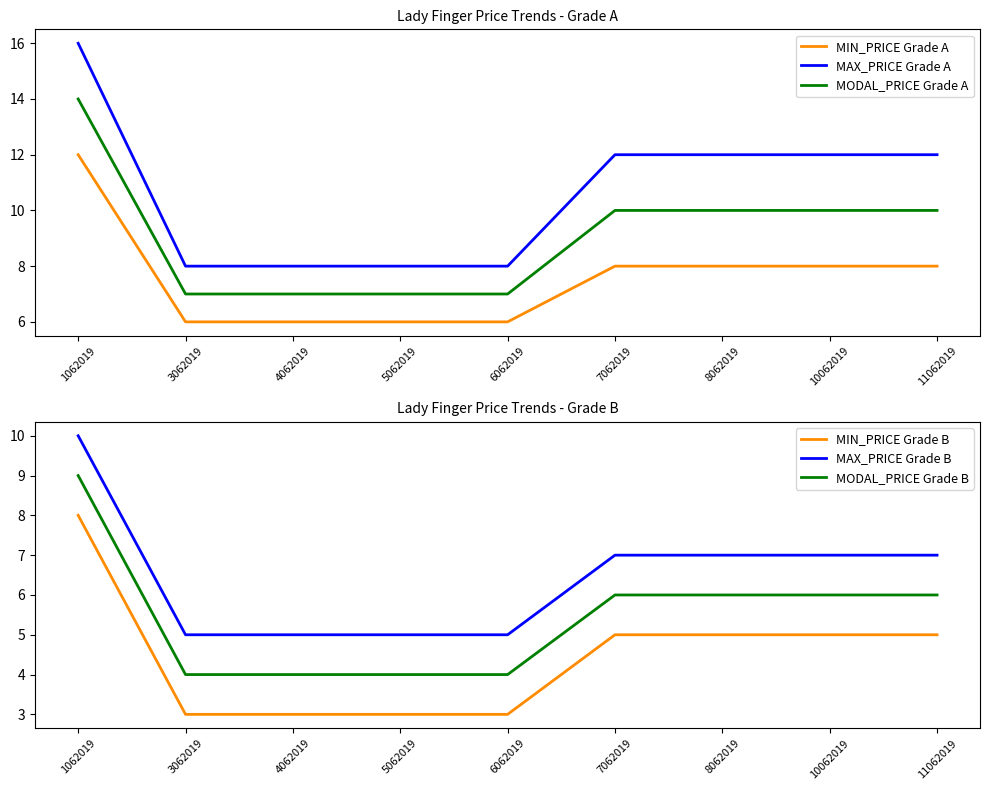

What is the value of the MAX_PRICE Grade B point at the 5th from the left?

5